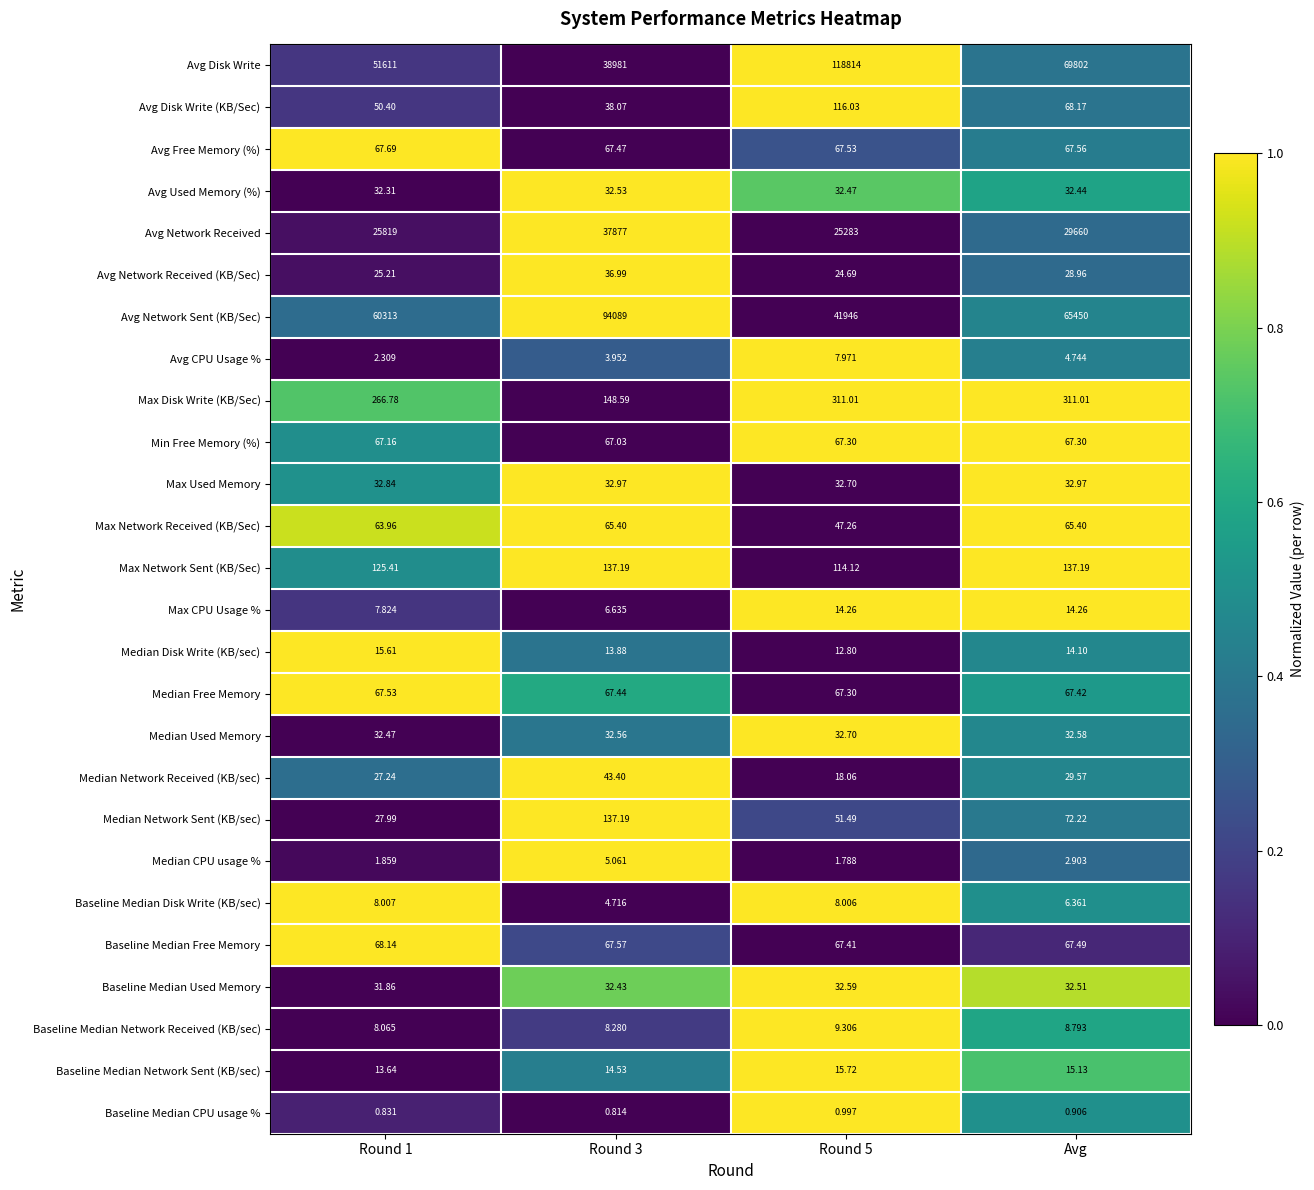

Count the number of categories in the chart.

4